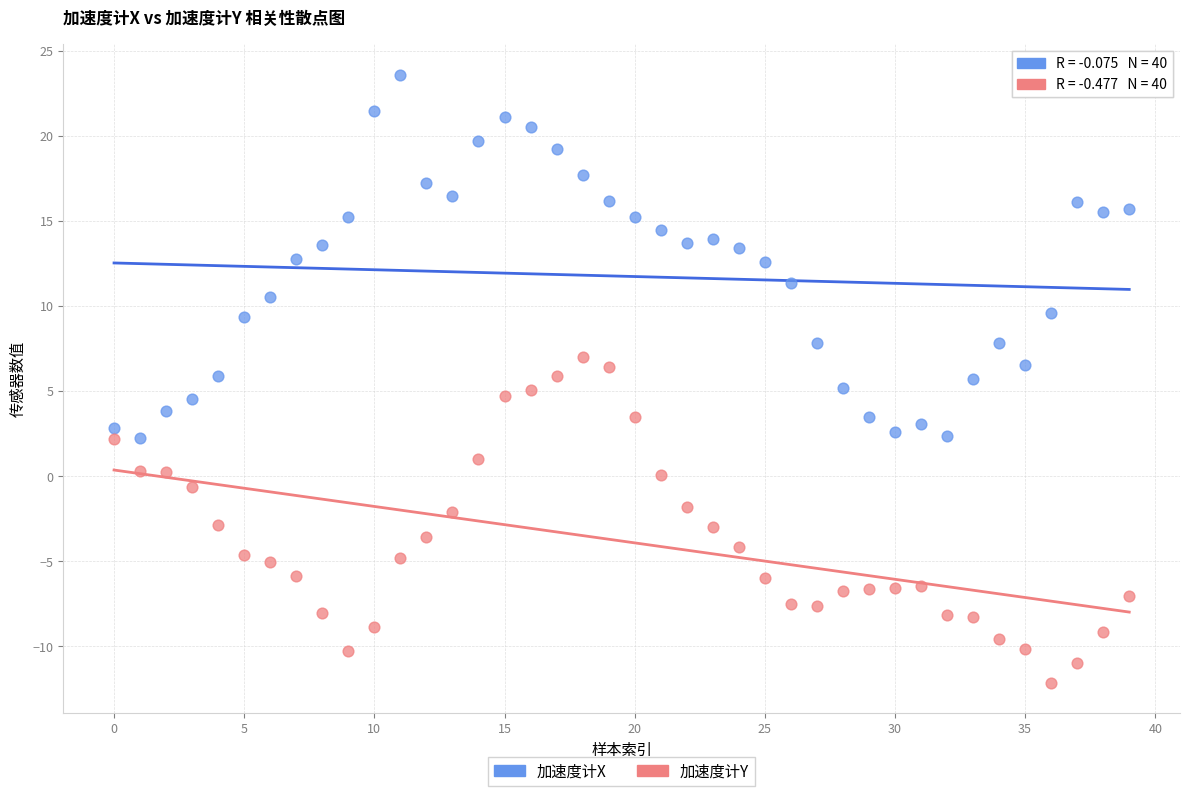

Which series reaches the minimum Y coordinate?

加速度计Y